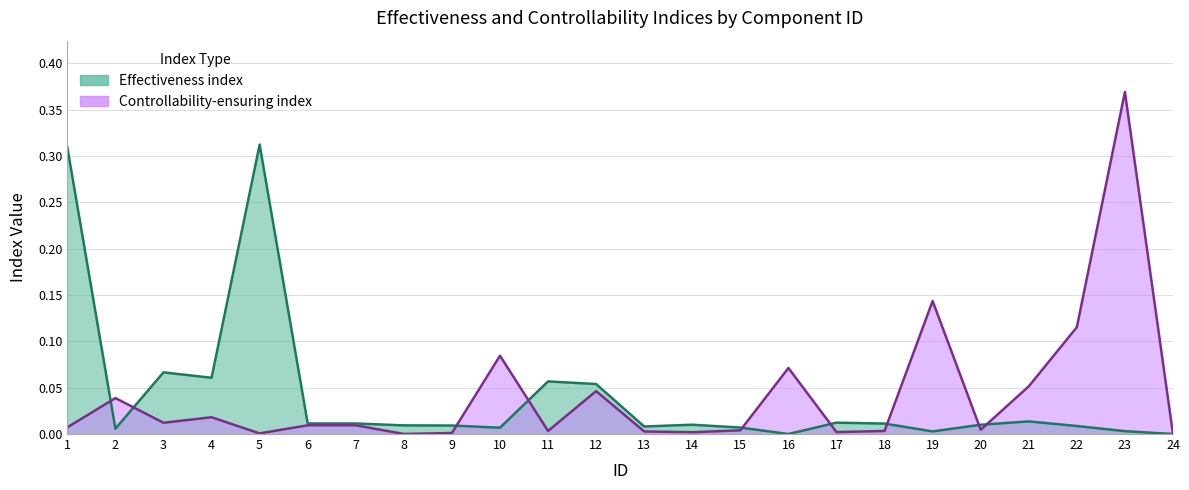

At which category does the chart reach its minimum across all series?

24